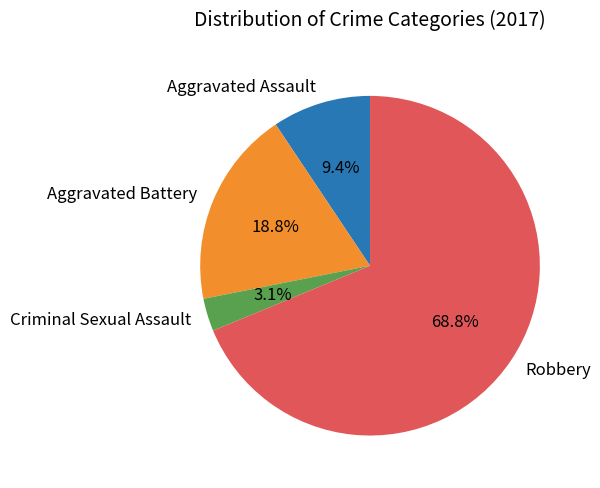

What is the smallest slice in the pie chart?

Criminal Sexual Assault